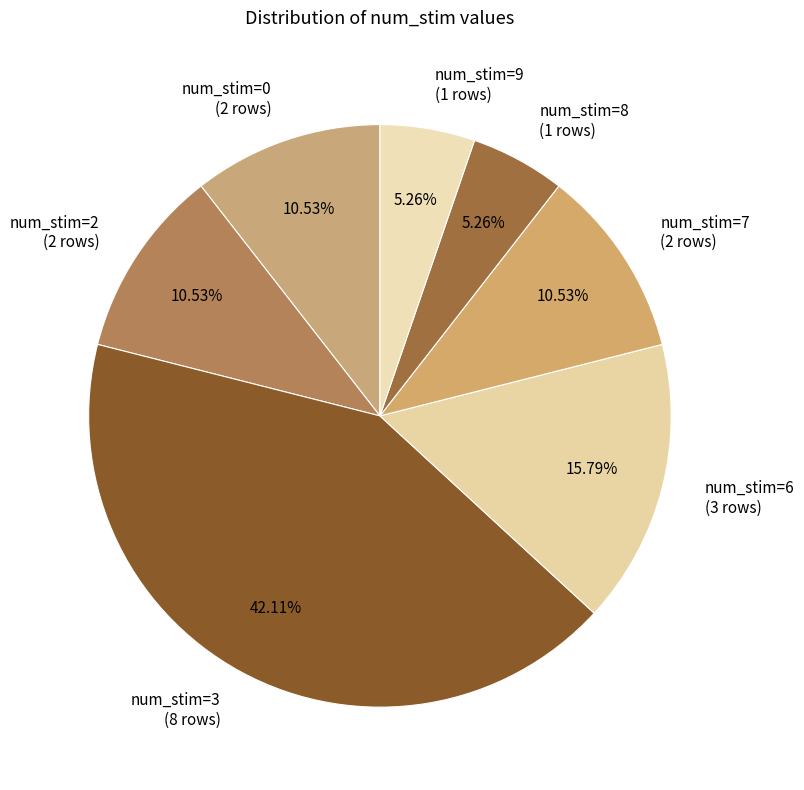

How many segments does this pie chart have?

7